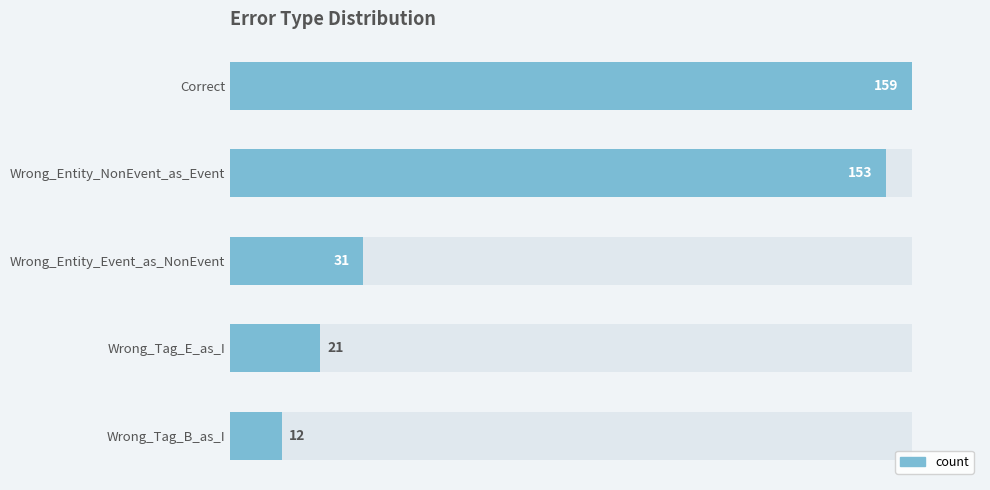

What is the average value?

75